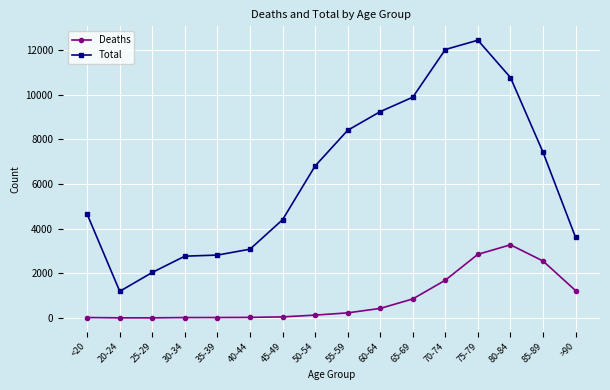

Between <20 and 65-69, which series saw the biggest shift?

Total